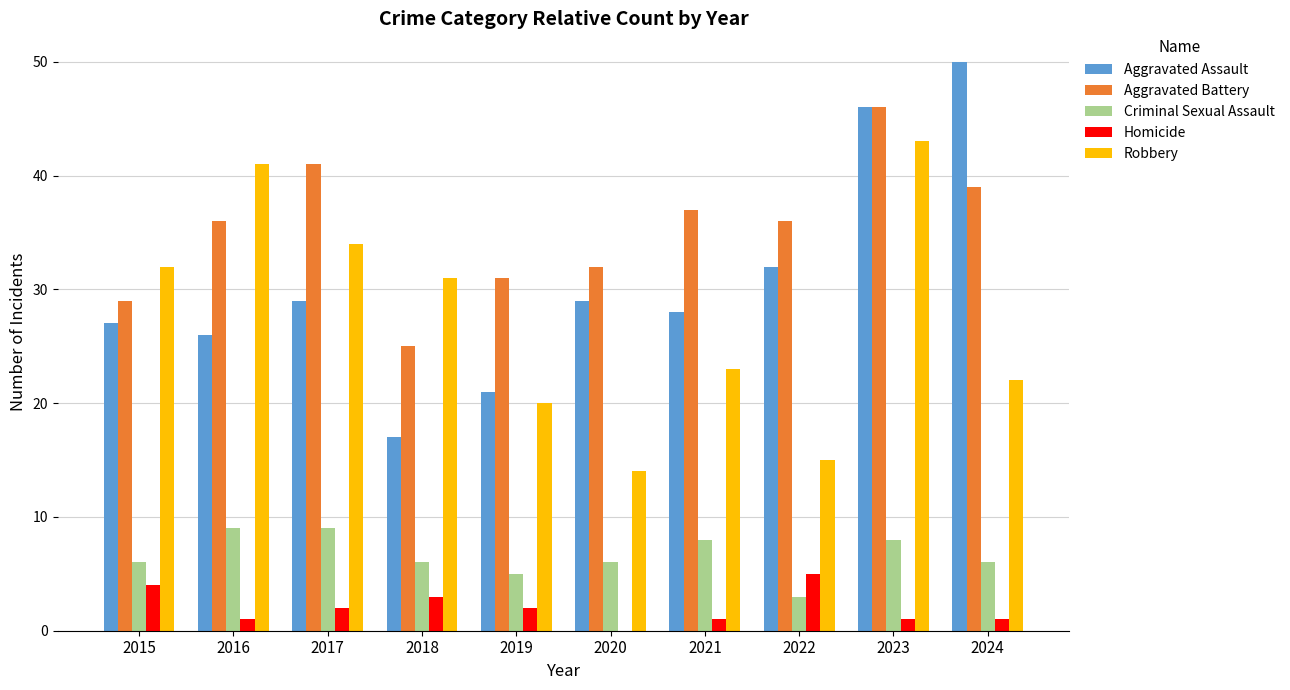

Count the number of data series in this chart.

5